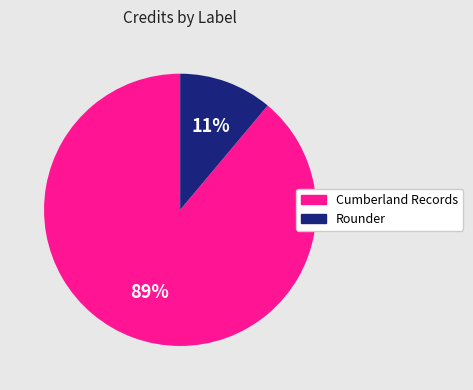

To the nearest percent, what is the average slice percentage?

50%